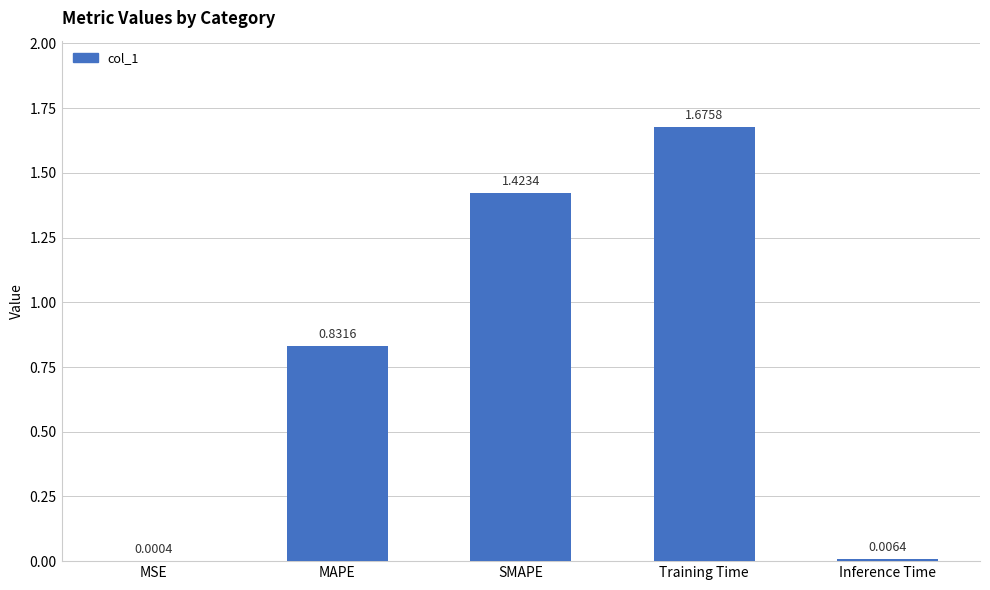

What is the sum of the values at SMAPE and Training Time?

3.1